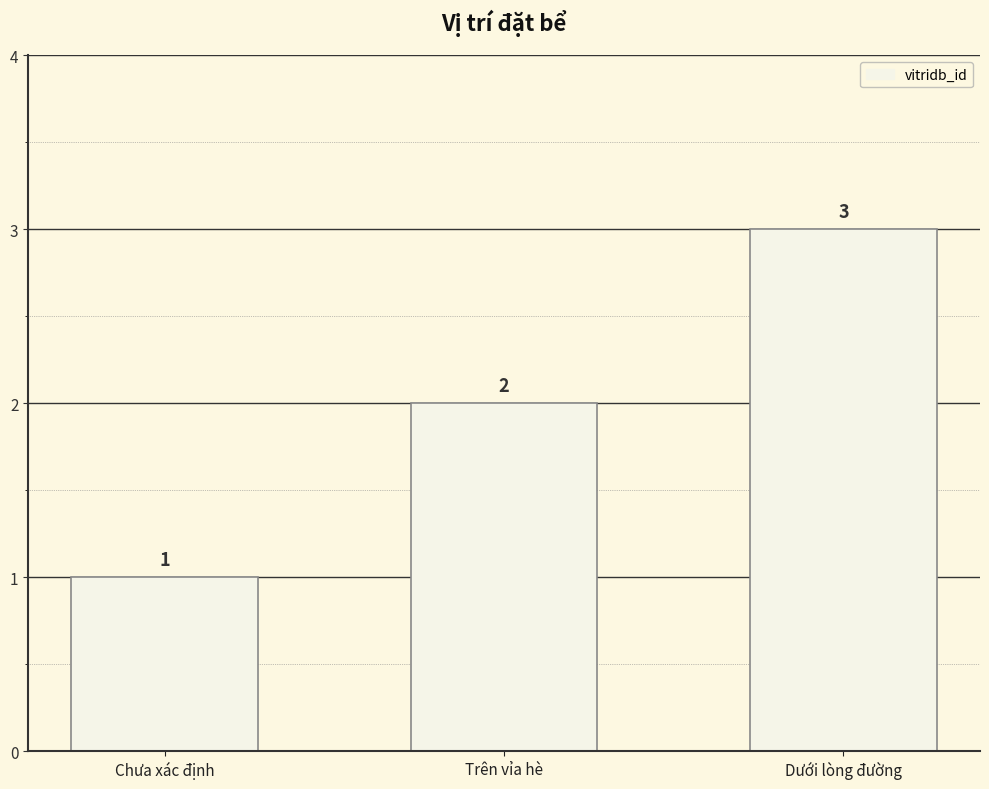

What is the difference between the values at Chưa xác định and Trên vỉa hè?

1